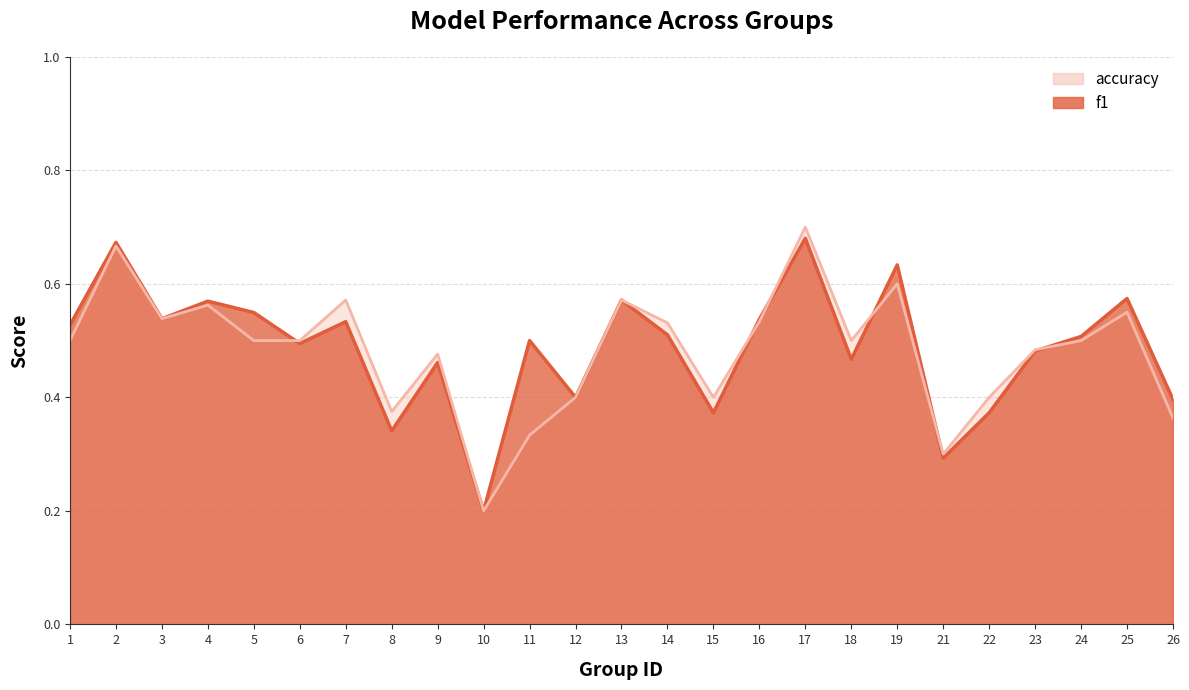

How many lines are shown in the chart?

2